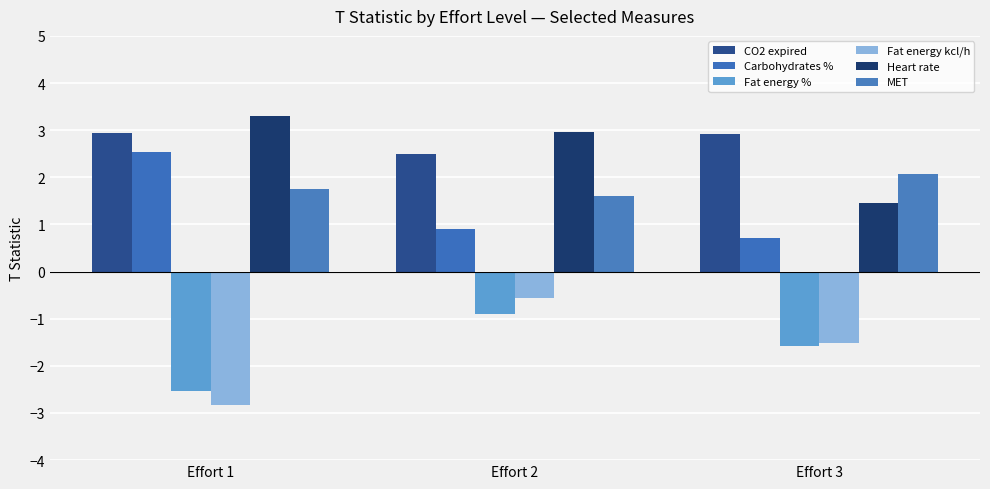

Which category has the lowest value in the Fat energy kcl/h series?

Effort 1